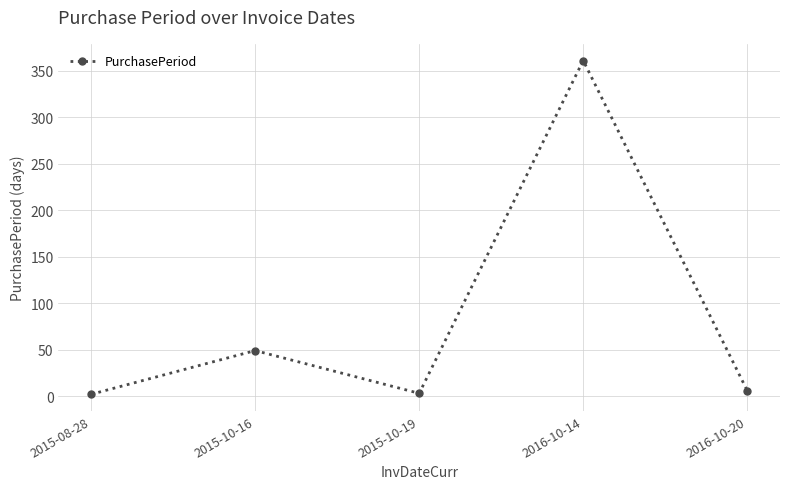

What is the change in value from 2015-08-28 to 2016-10-20?

+4